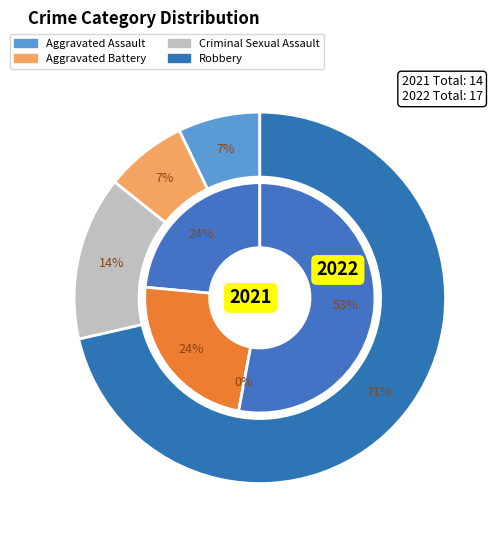

The Criminal Sexual Assault slice represents 1% of the pie. True or false?

False